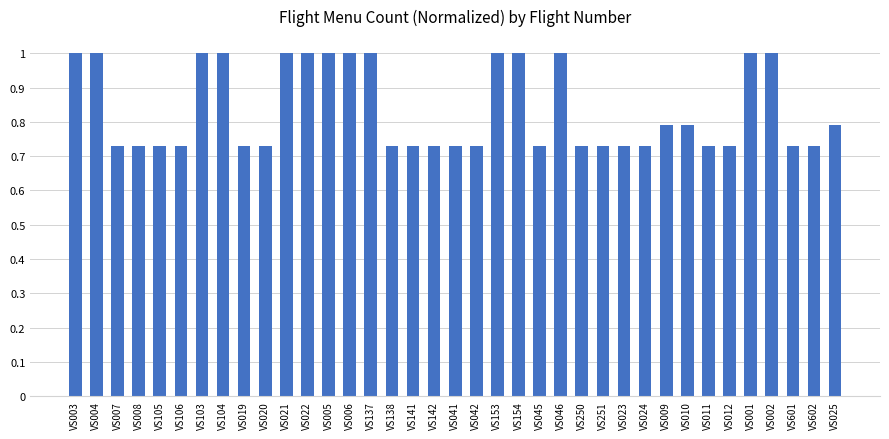

What is the average value?

0.8